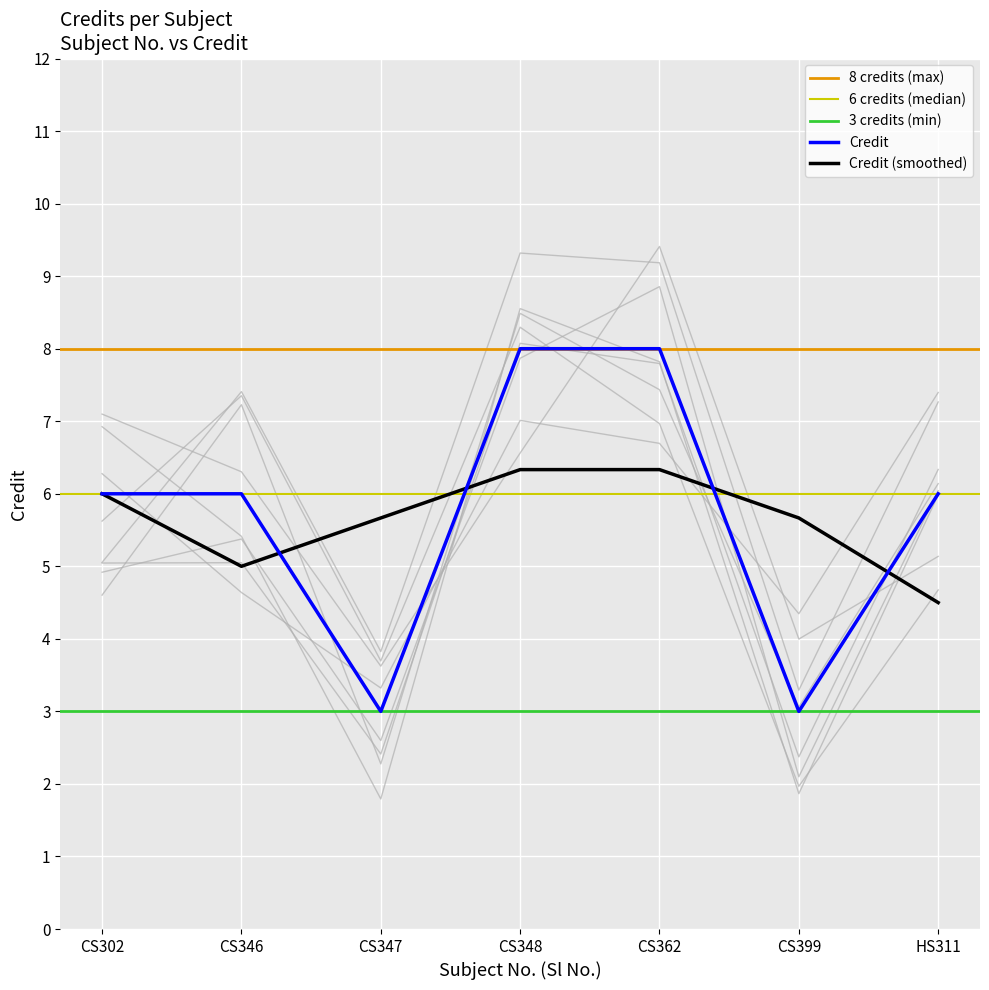

What is the smallest value displayed?

3